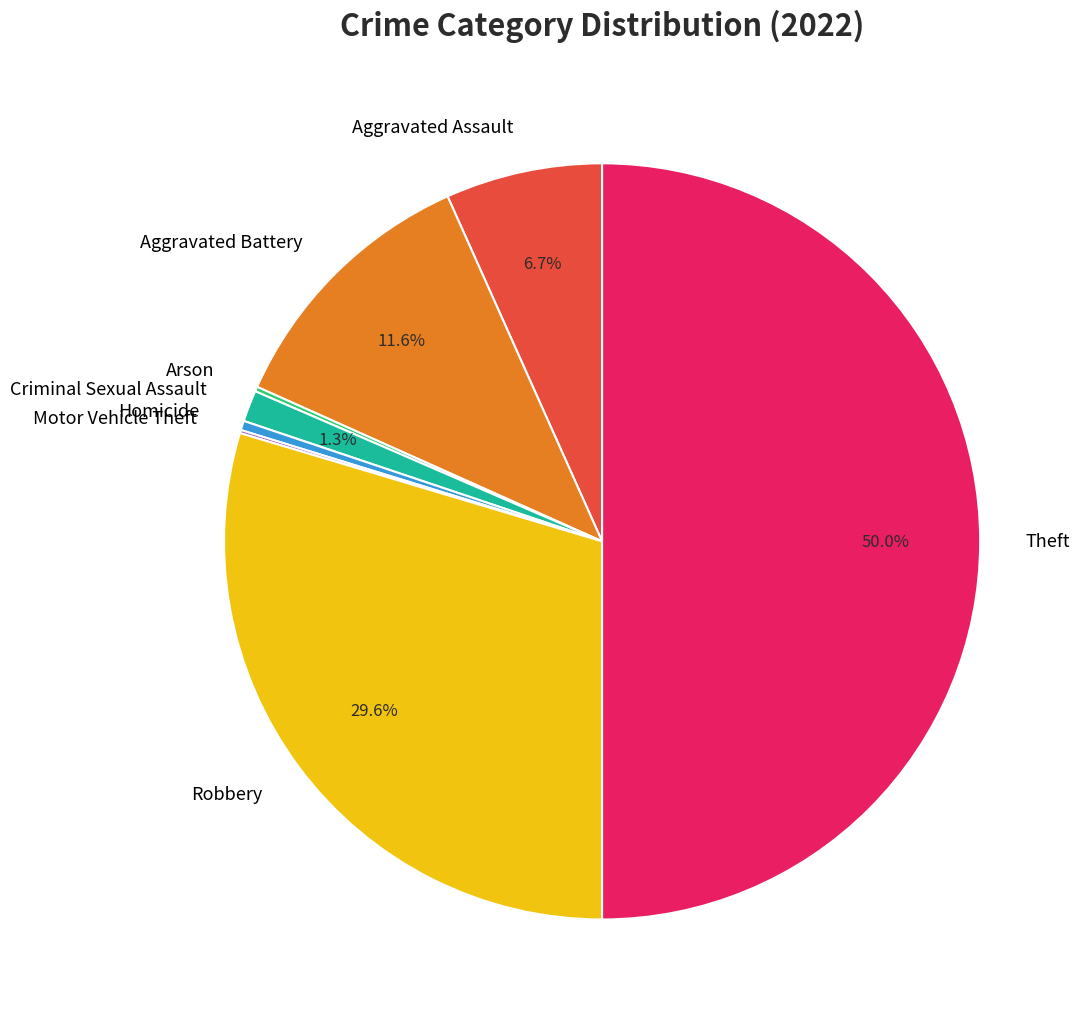

What is the largest slice in the pie chart?

Theft